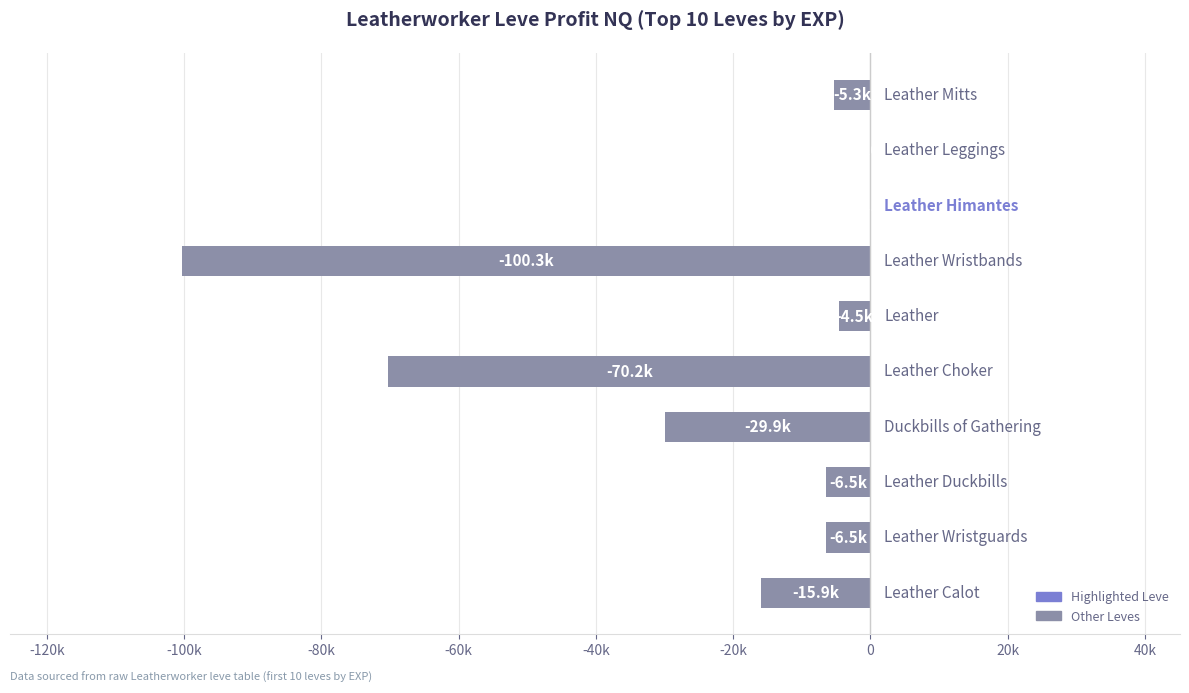

Are the bars horizontal?

Yes